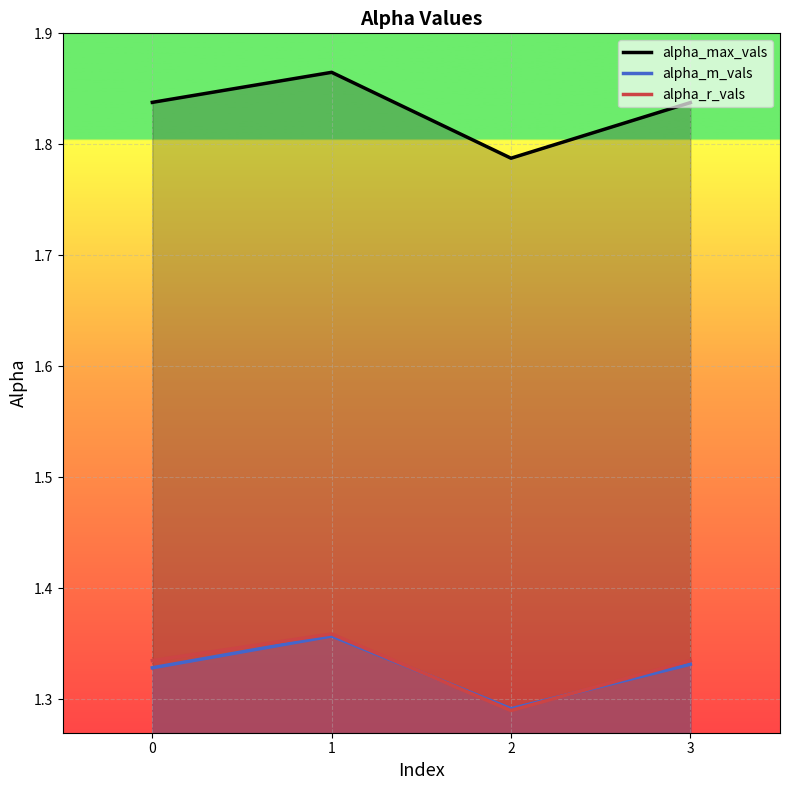

Which series changed the most between 2 and 3?

alpha_max_vals